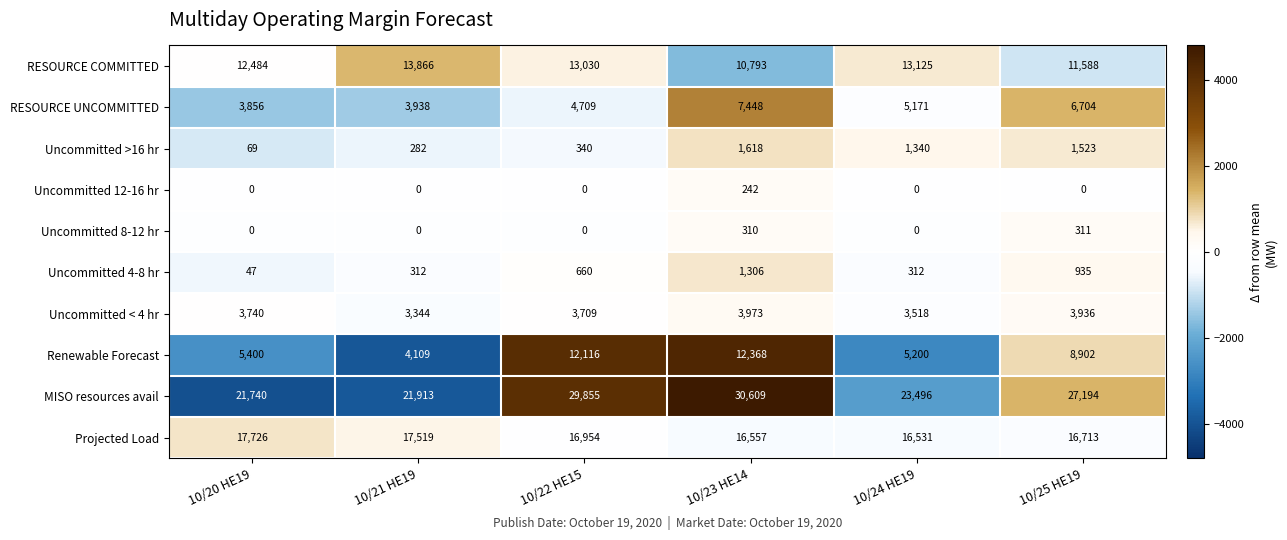

Rank the series at 10/25 HE19 from lowest to highest value.

Uncommitted 12-16 hr, Uncommitted 8-12 hr, Uncommitted 4-8 hr, Uncommitted >16 hr, Uncommitted < 4 hr, RESOURCE UNCOMMITTED, Renewable Forecast, RESOURCE COMMITTED, Projected Load, MISO resources avail